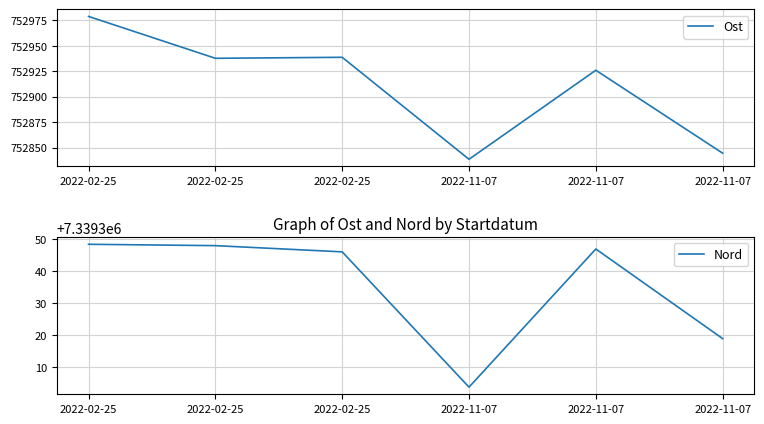

What are all the series names shown in the legend?

Ost, Nord